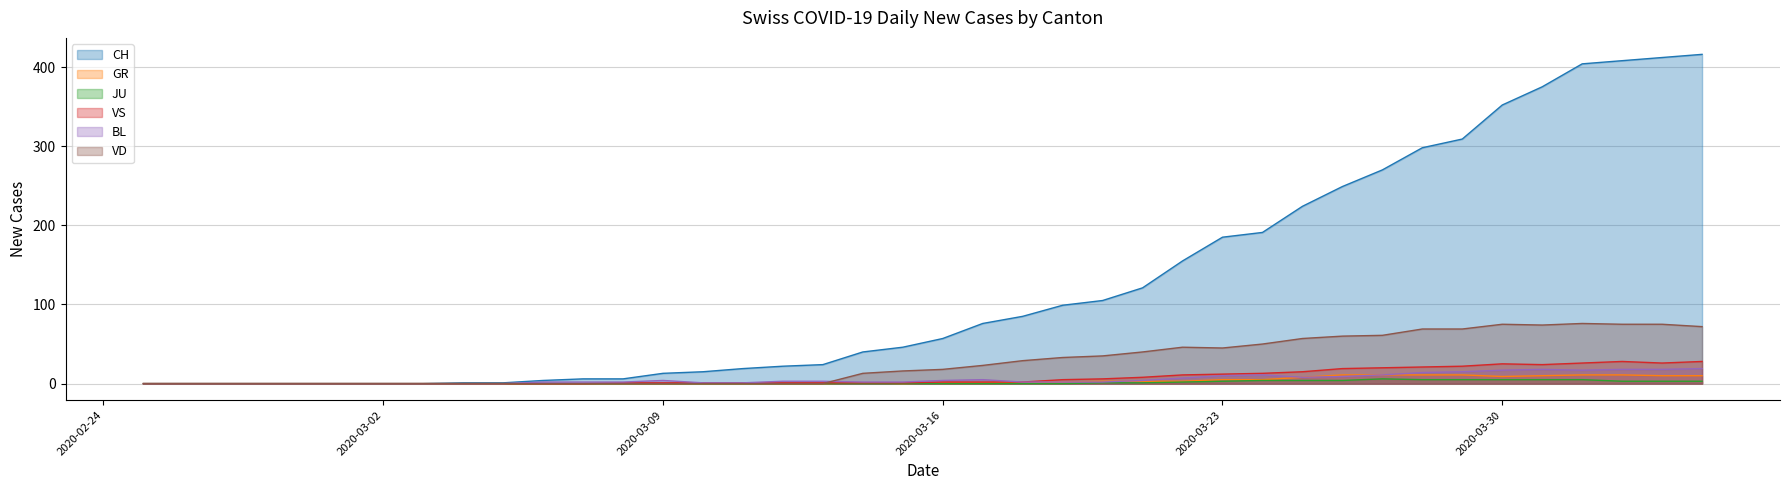

The value of VS at 2020-03-30 is 42. True or false?

False